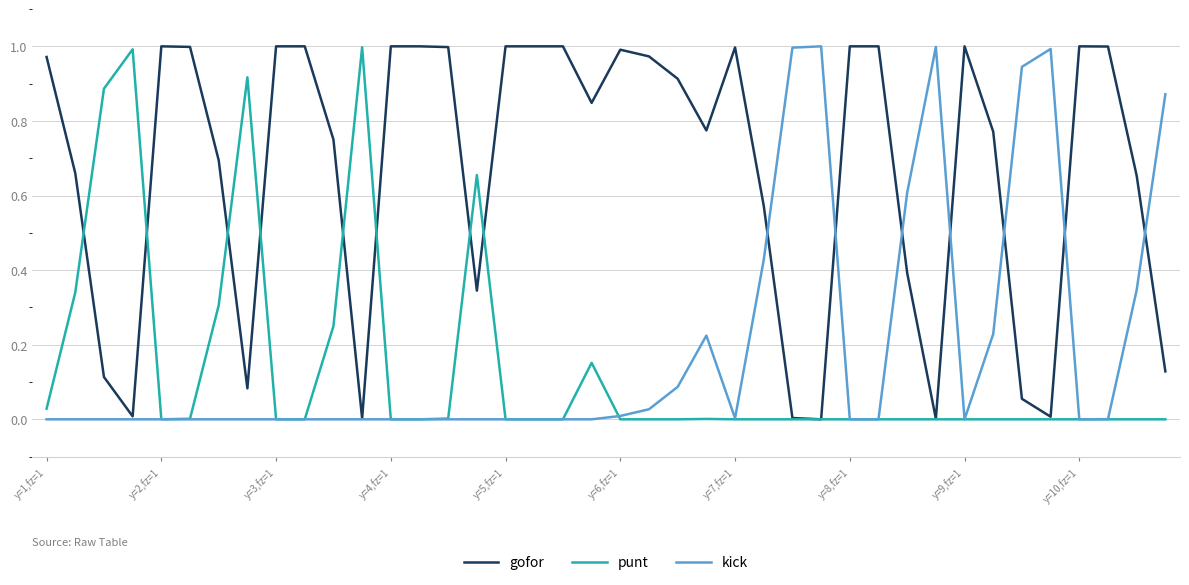

What is the sum of all kick values?

7.8